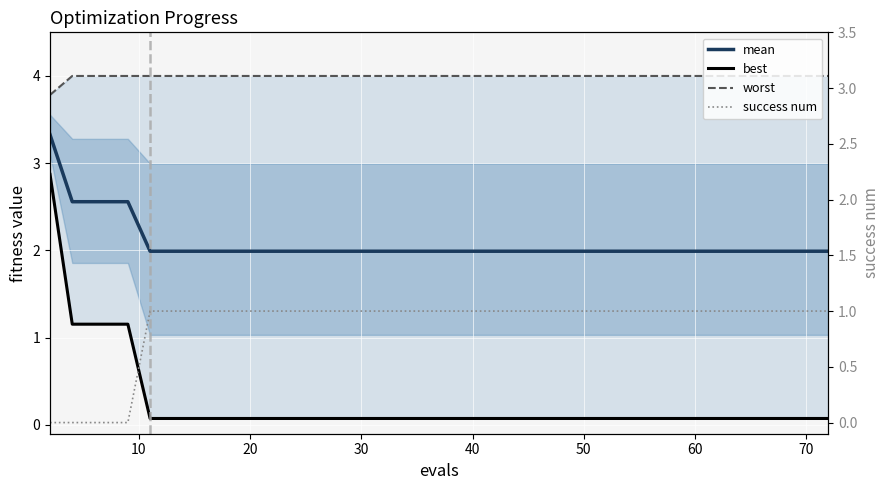

How many success num values are between 1 and 2?

35